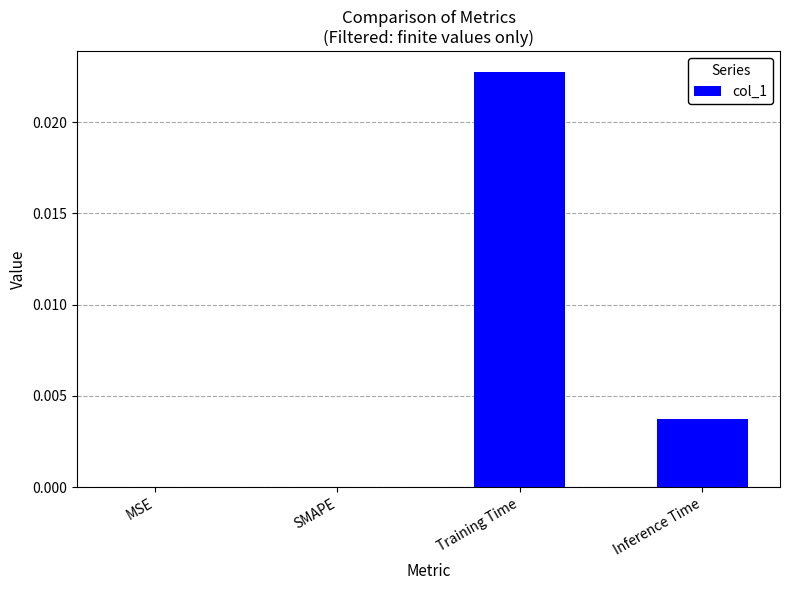

Between MSE and Inference Time, which is larger?

Inference Time